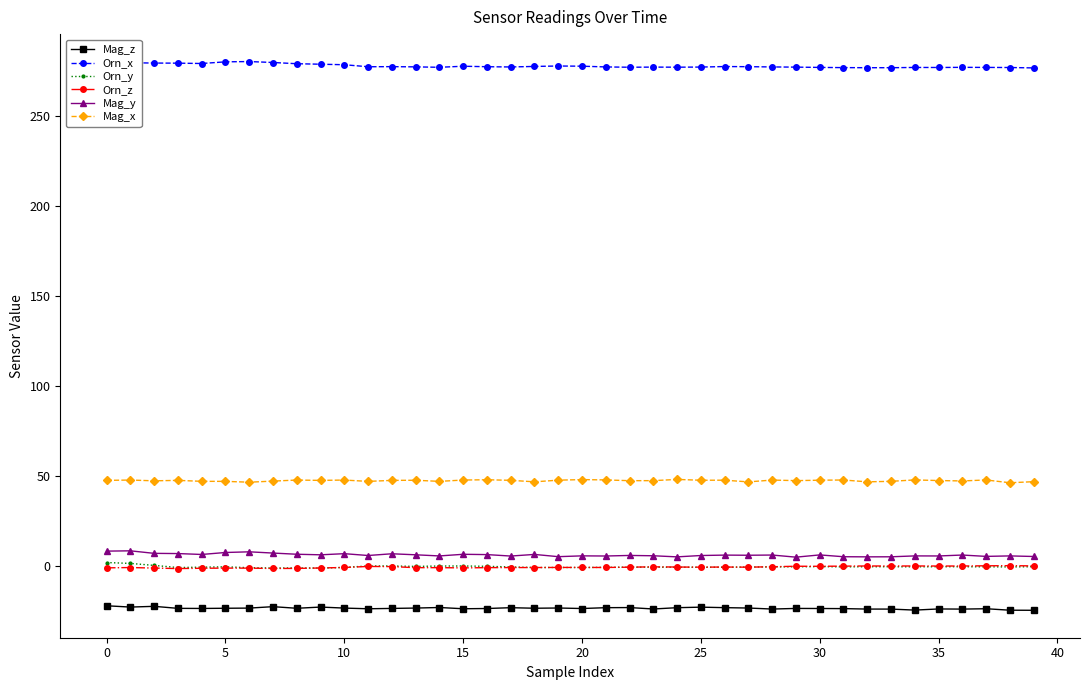

What is the maximum value for Orn_x?

280.2